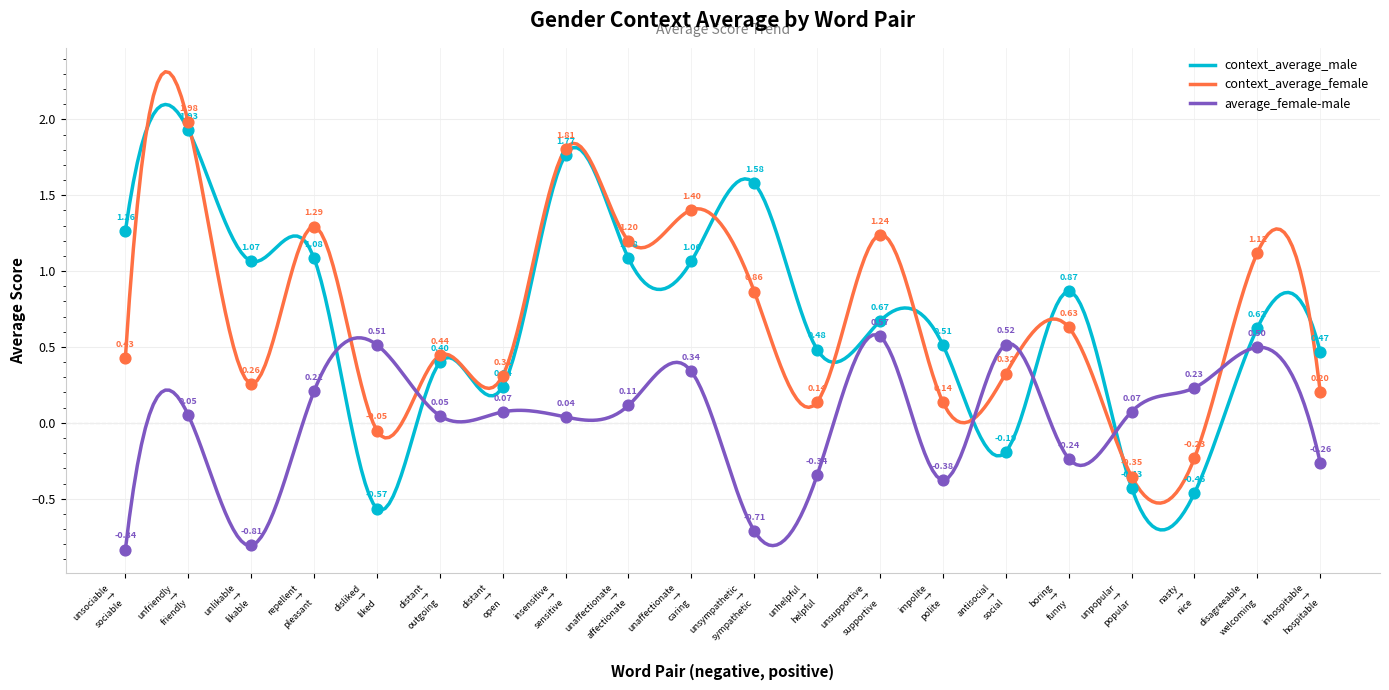

Is the value of context_average_female at antisocial → social greater than the value of context_average_male at antisocial → social?

Yes